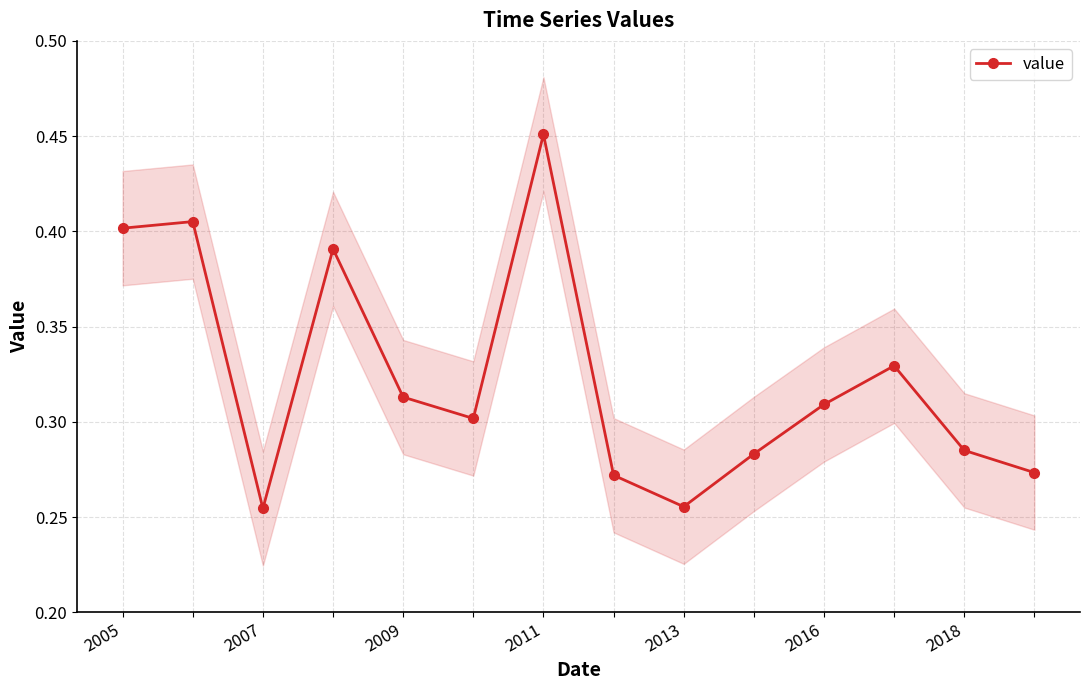

Is it true that value equals 0.1 at 2011?

False